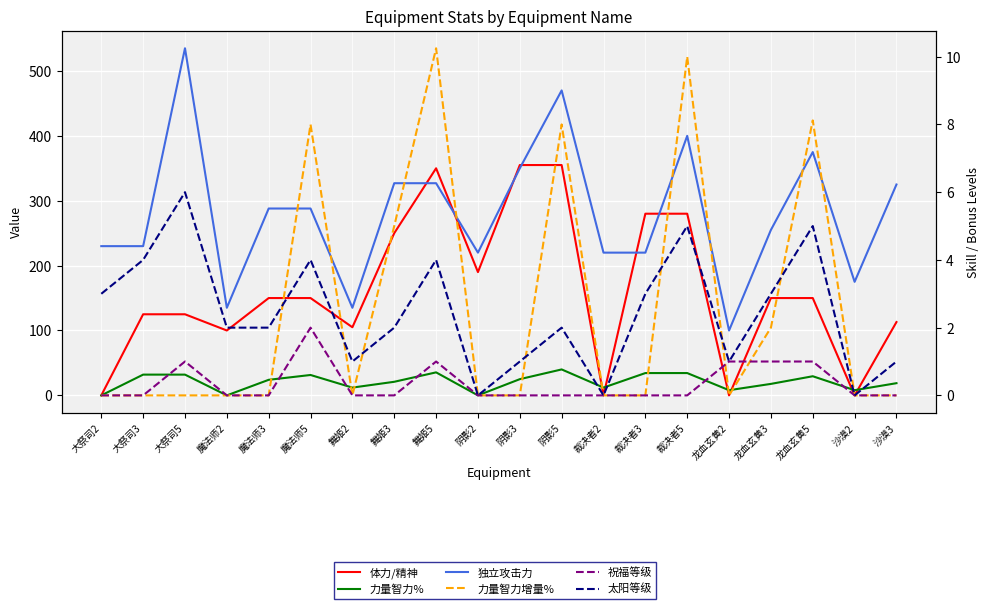

Which series has the largest total across all categories?

独立攻击力